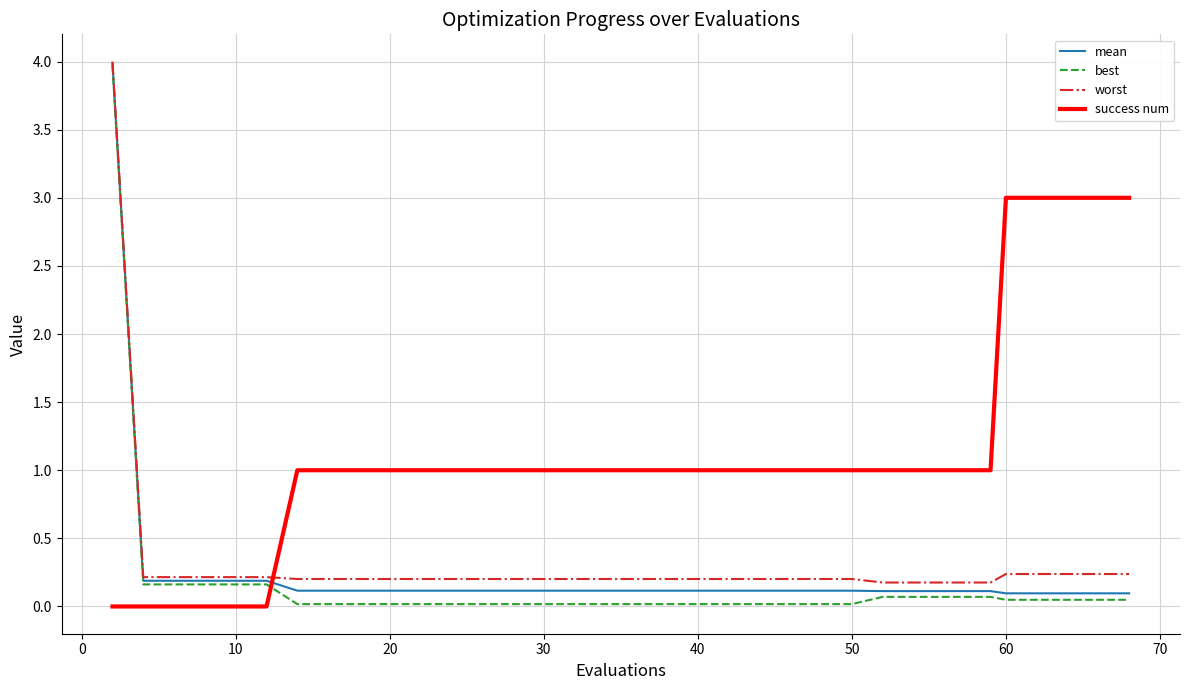

Which series has the largest range (max minus min)?

best